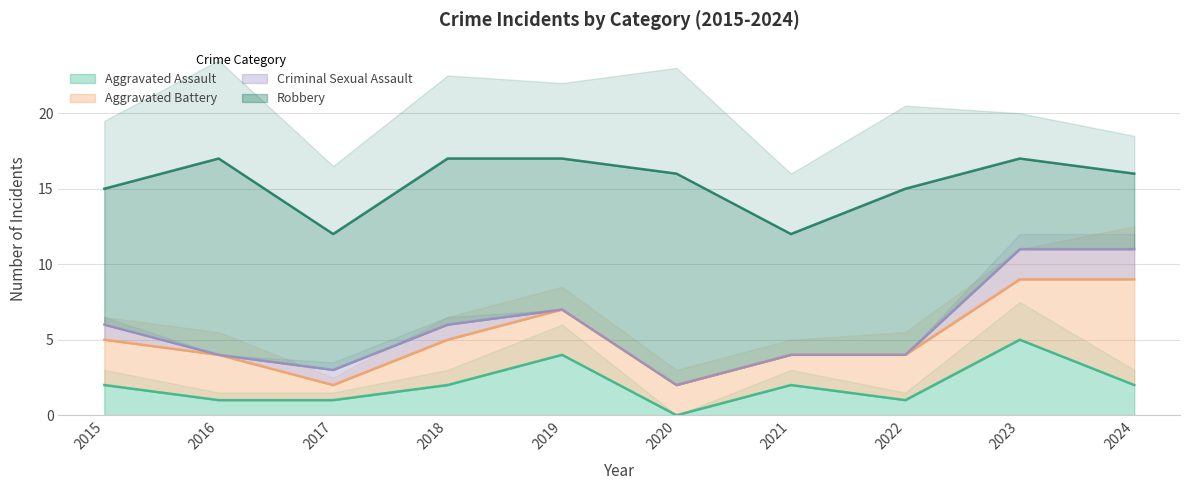

Count the number of categories in the chart.

10